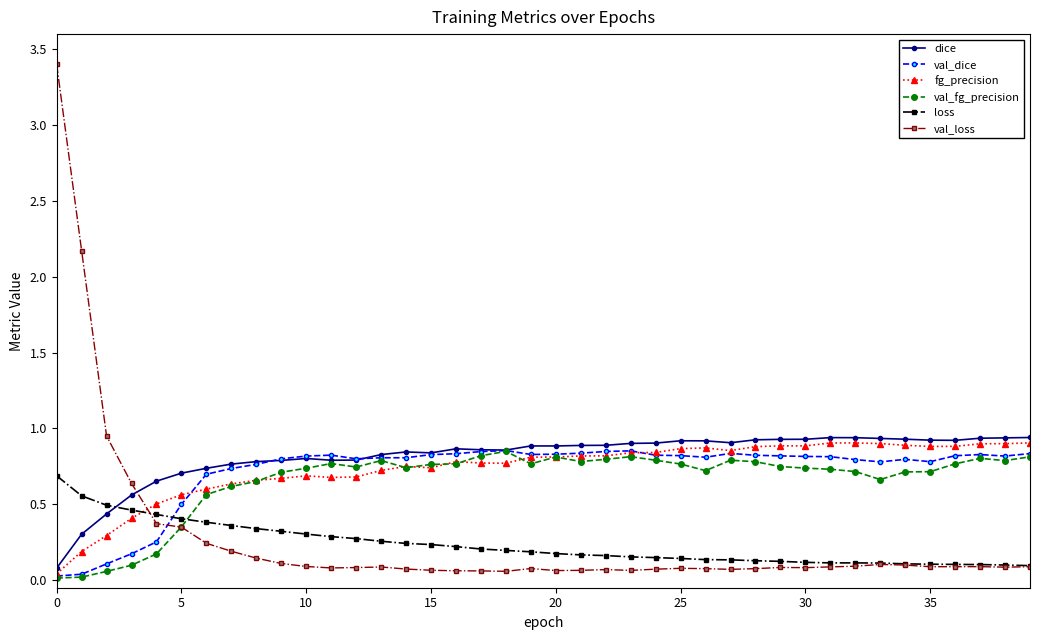

What is the maximum value shown in the chart?

3.4